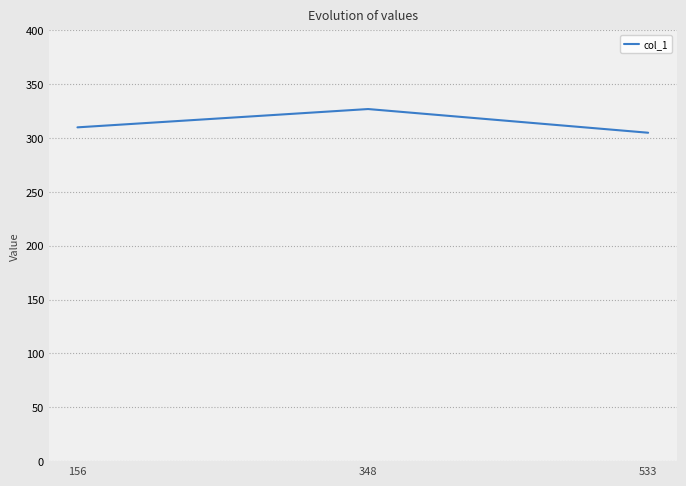

Between 156 and 533, which is larger?

156